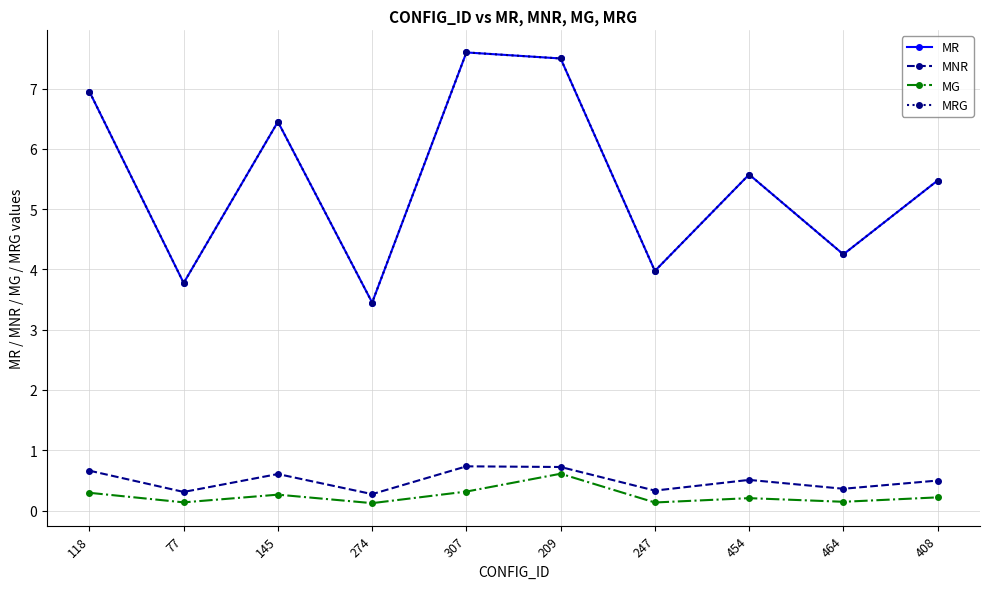

What are all the series names shown in the legend?

MR, MNR, MG, MRG